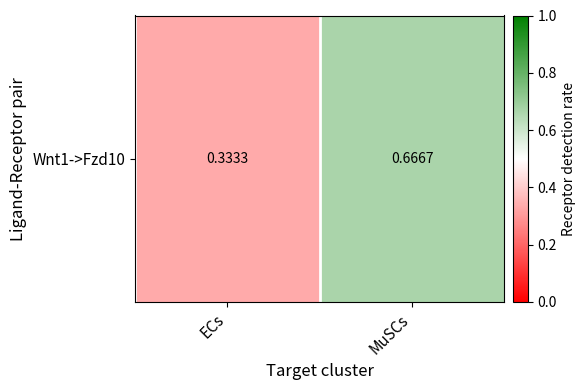

What is the average value?

0.5